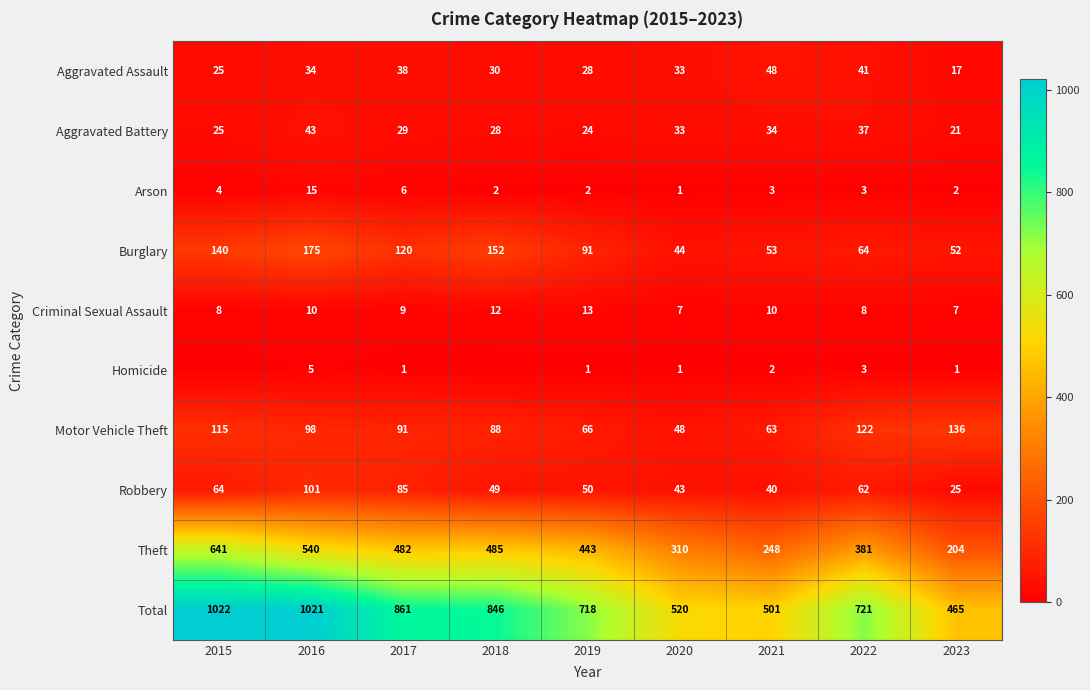

The value of Burglary at 2019 is 138. True or false?

False